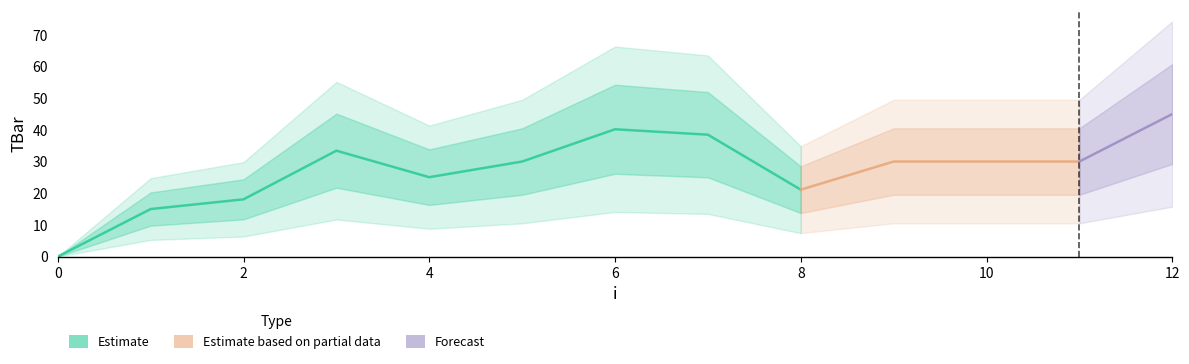

Reading left to right, what are all the values shown in this chart?

0=0.0	1=15.0	2=18.1	3=33.4	4=25.1	5=30.0	6=40.2	7=38.5	8=21.1	9=30.0	10=30.0	11=30.0	12=45.0